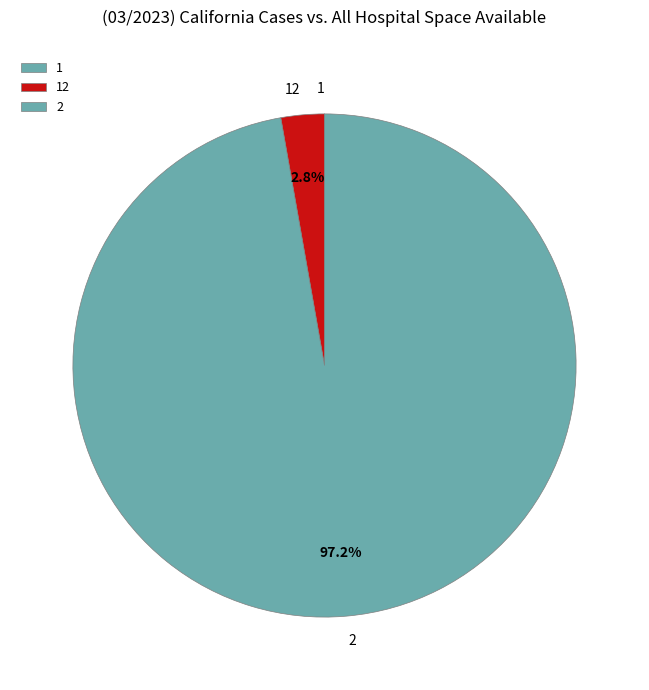

What is the majority slice?

2